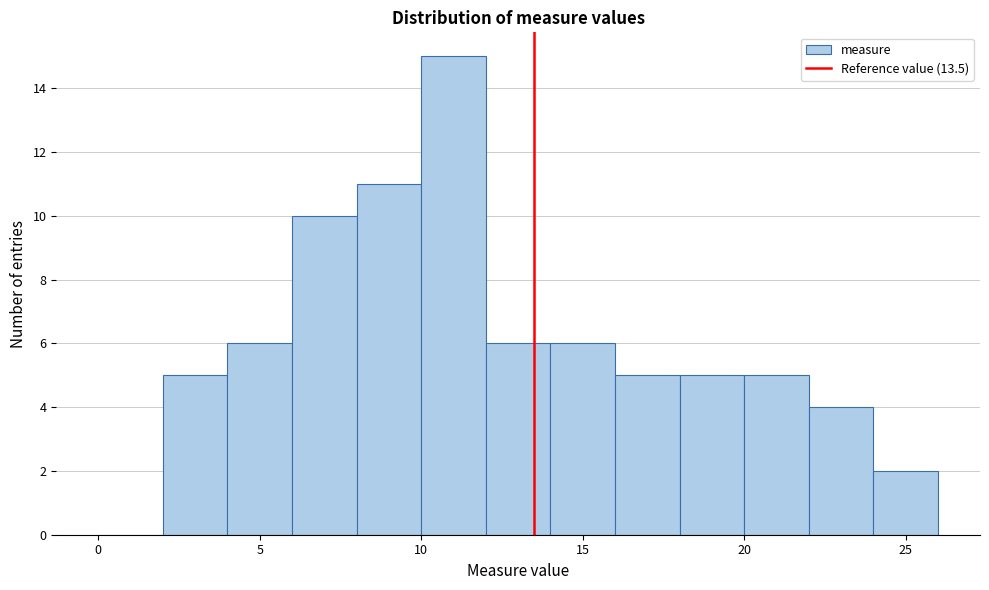

Reading left to right, list every bar in this chart as the range it spans on the x-axis followed by its height. The values are not printed on the chart, so give them approximately, as read against the axis.

0 to 2: 0
2 to 4: 5
4 to 6: 6
6 to 8: 10
8 to 10: 11
10 to 12: 15
12 to 14: 6
14 to 16: 6
16 to 18: 5
18 to 20: 5
20 to 22: 5
22 to 24: 4
24 to 26: 2